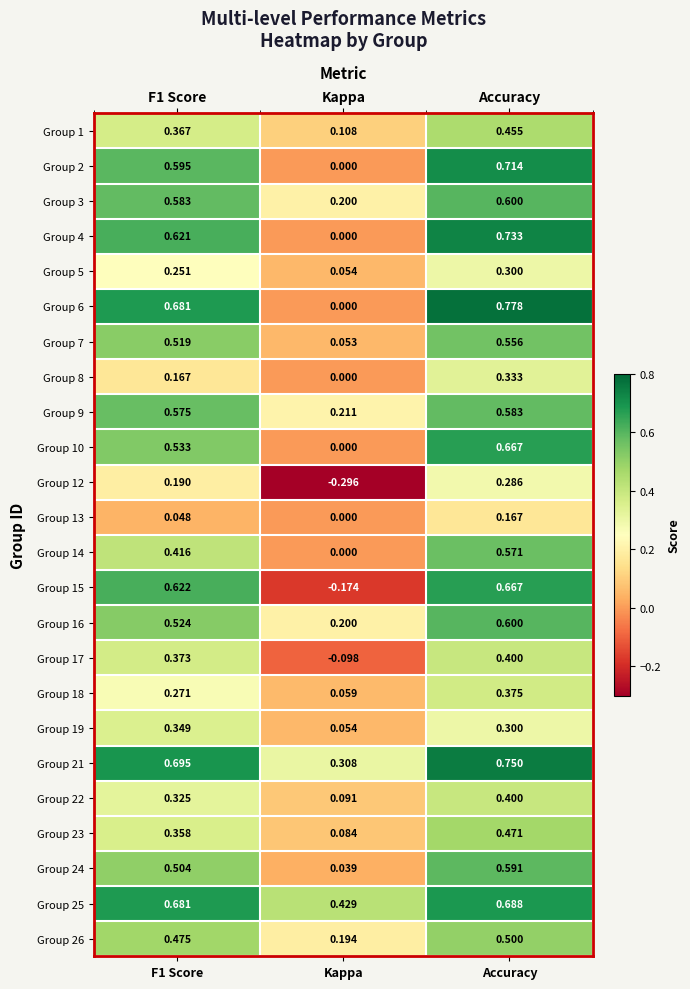

Which category has the lowest value across all series?

Kappa